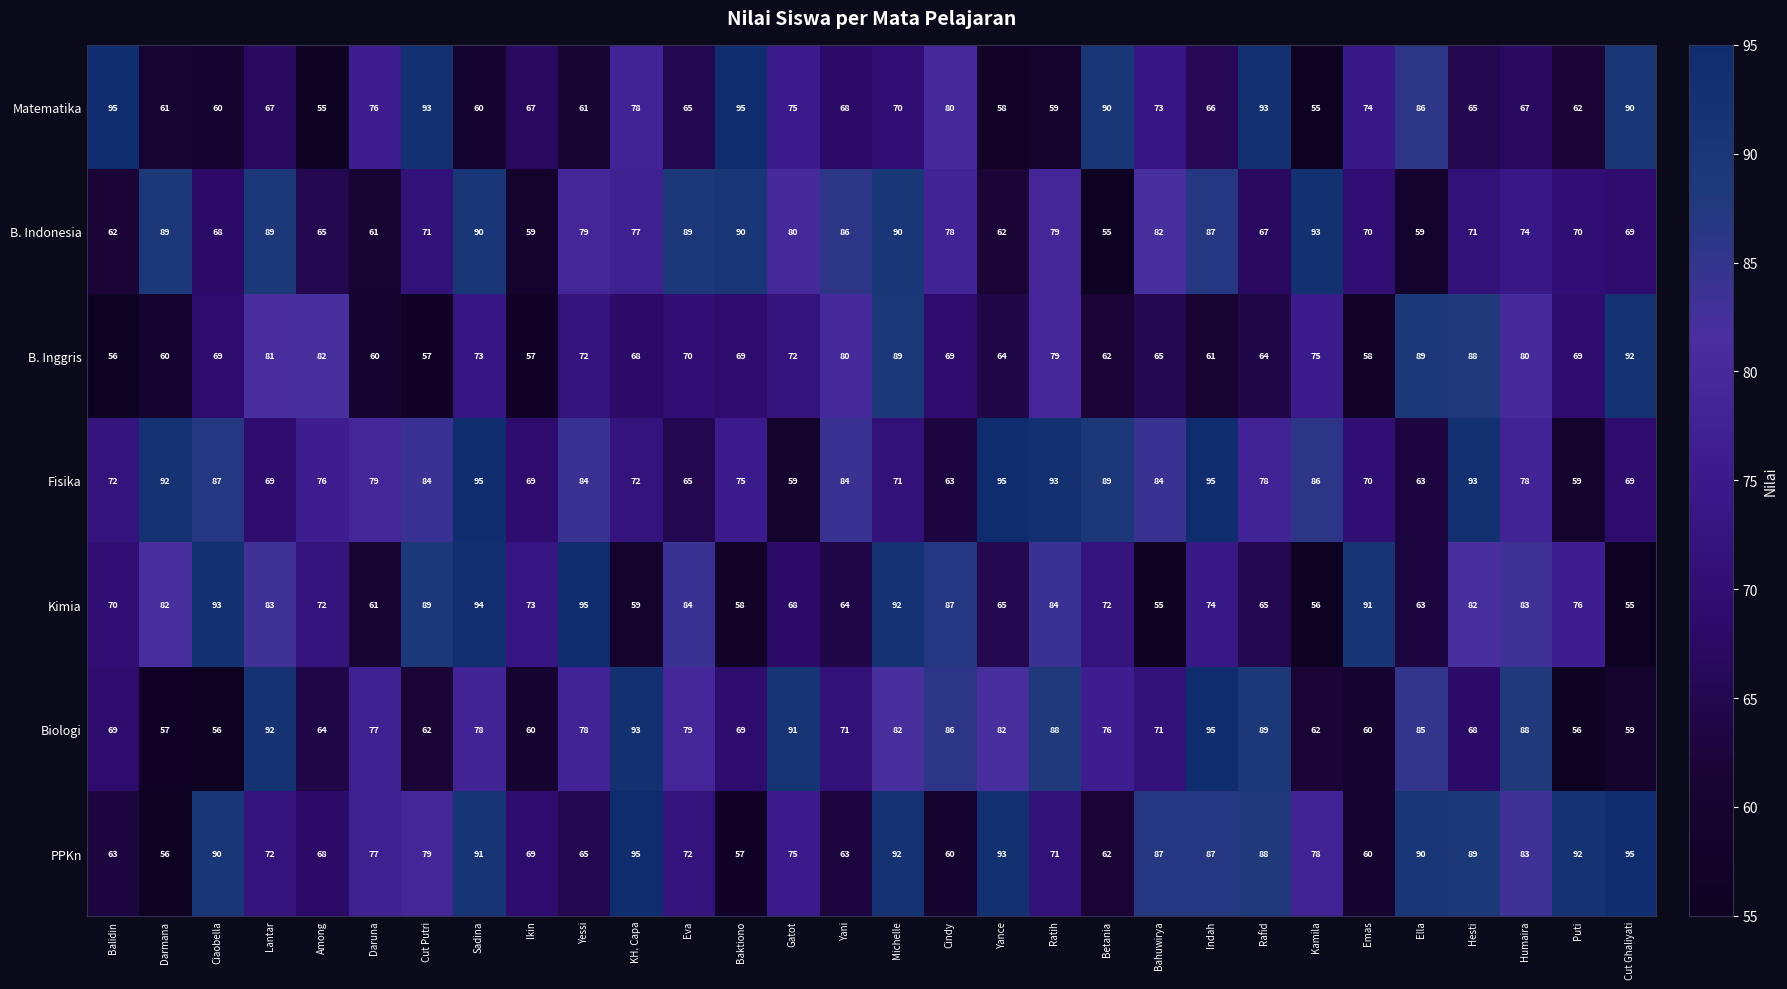

At Ciaobella, list the series in order from smallest to largest.

Biologi, Matematika, B. Indonesia, B. Inggris, Fisika, PPKn, Kimia